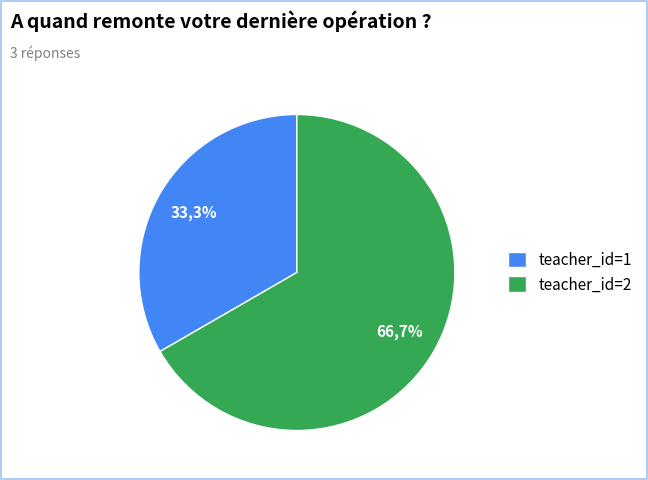

How many segments does this pie chart have?

2